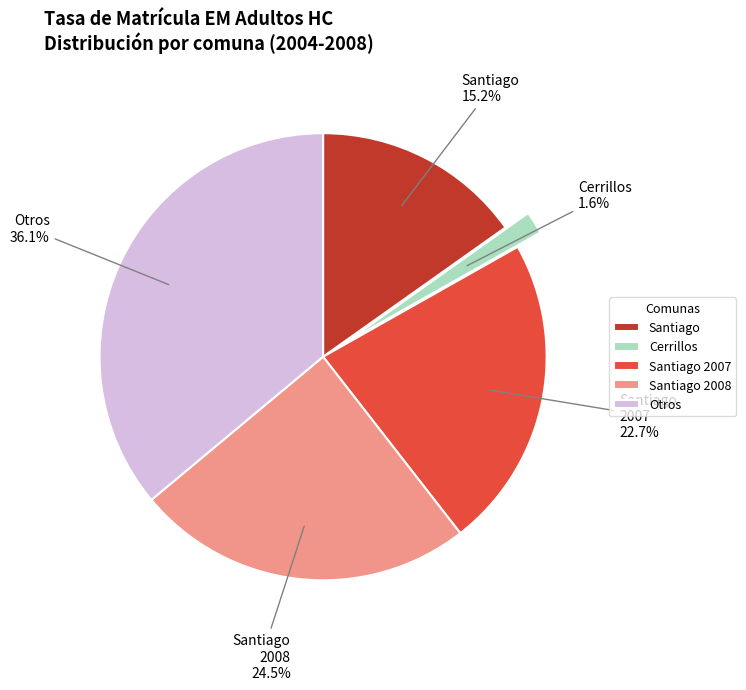

How many segments does this pie chart have?

5